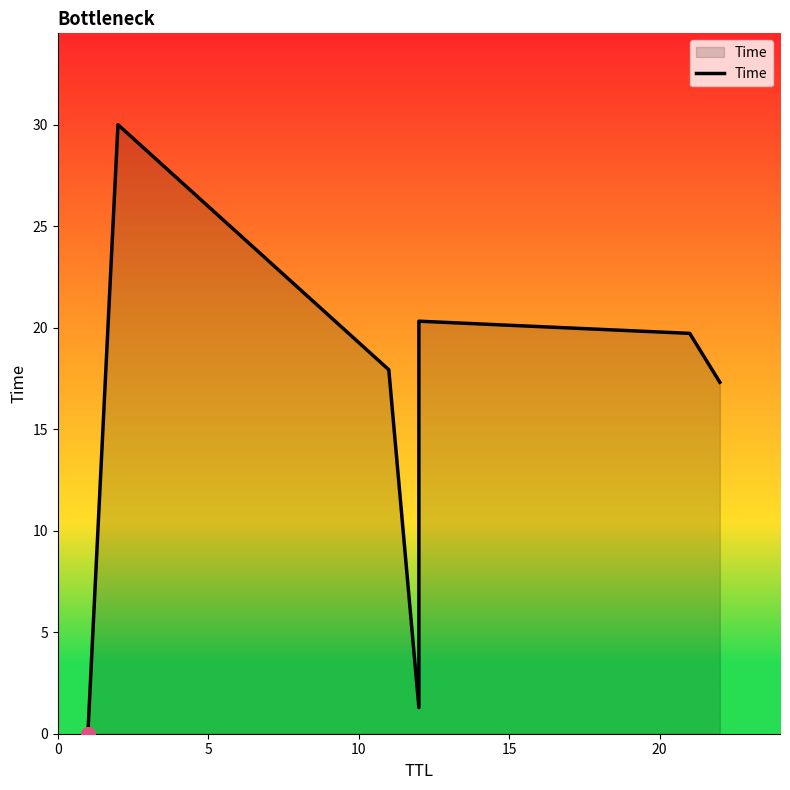

True or false: the data shows 30.9 at 10.

False